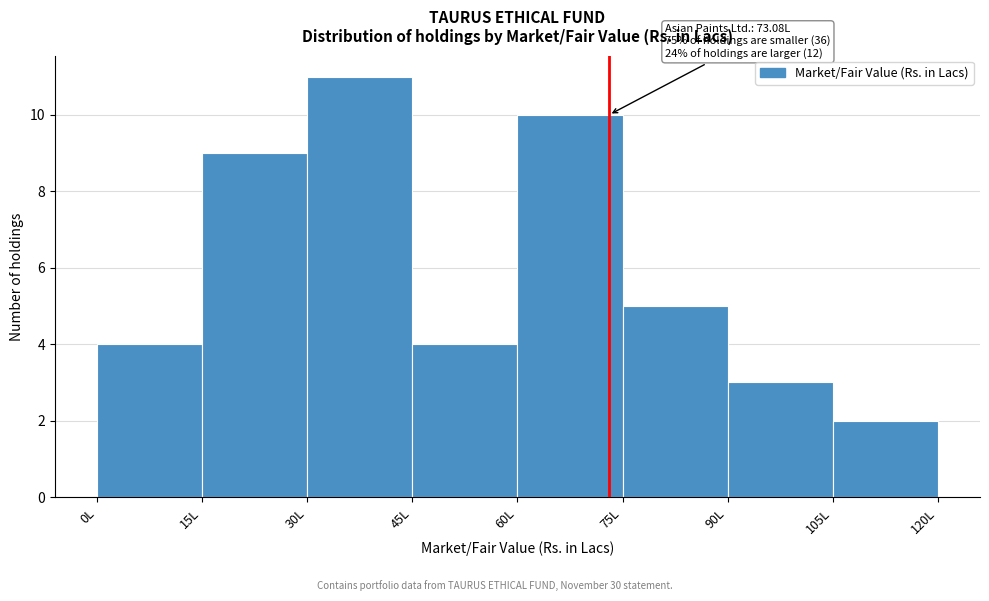

Which range on the x-axis has the tallest bar?

30 to 45